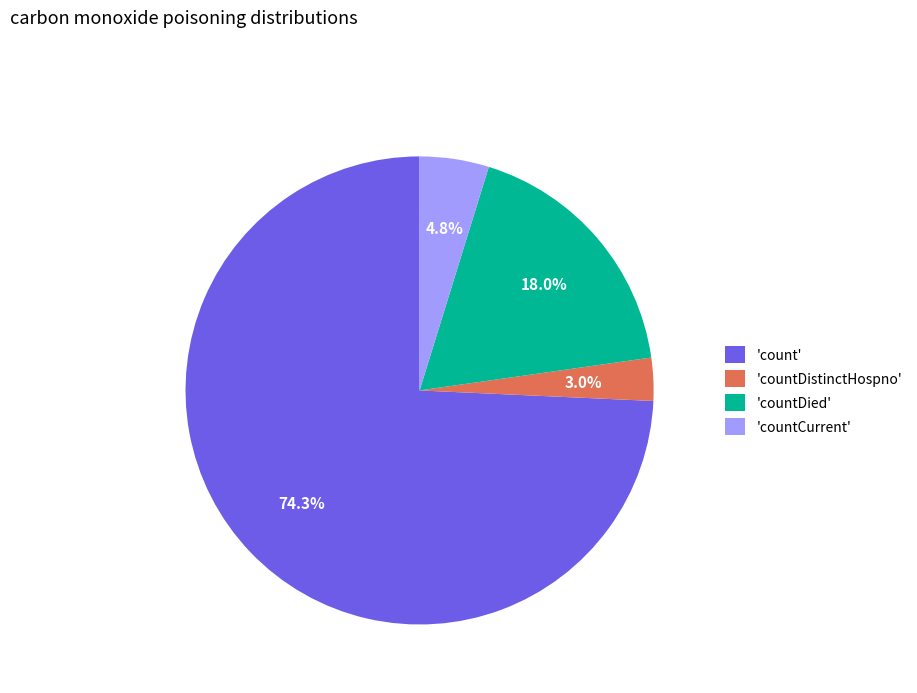

What is the majority slice?

'count'